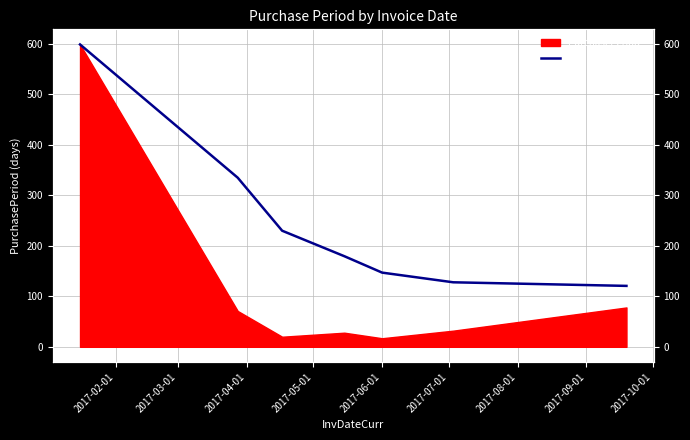

What position from the left is 2017-06-01?

5